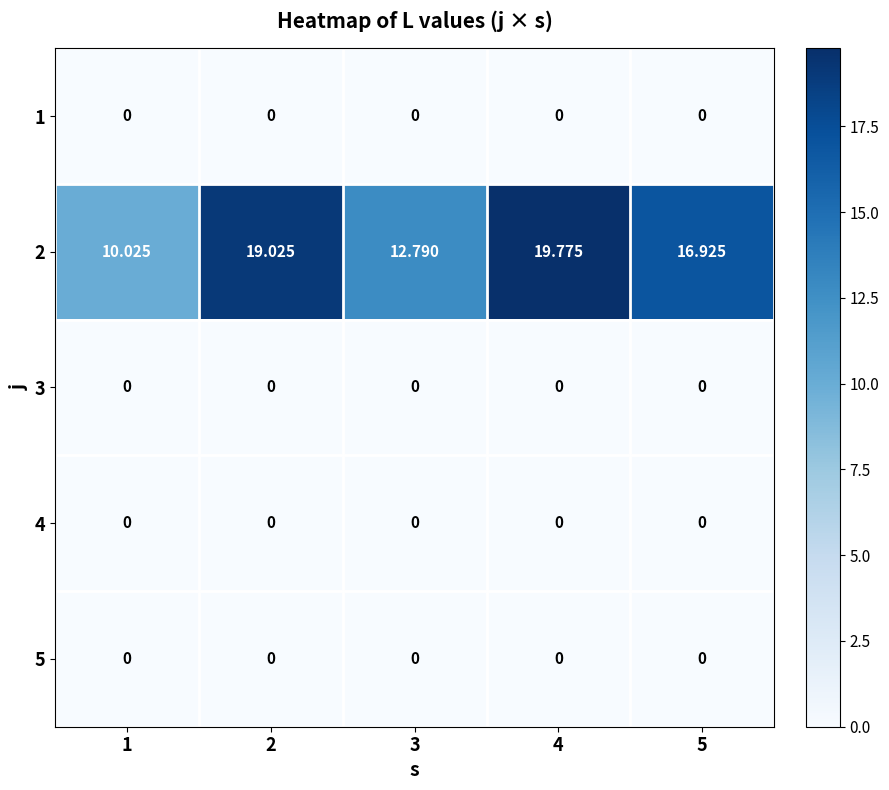

Reading left to right, extract all data points from this chart.

1: 1=0.0	2=0.0	3=0.0	4=0.0	5=0.0
2: 1=10.0	2=19.0	3=12.8	4=19.8	5=16.9
3: 1=0.0	2=0.0	3=0.0	4=0.0	5=0.0
4: 1=0.0	2=0.0	3=0.0	4=0.0	5=0.0
5: 1=0.0	2=0.0	3=0.0	4=0.0	5=0.0